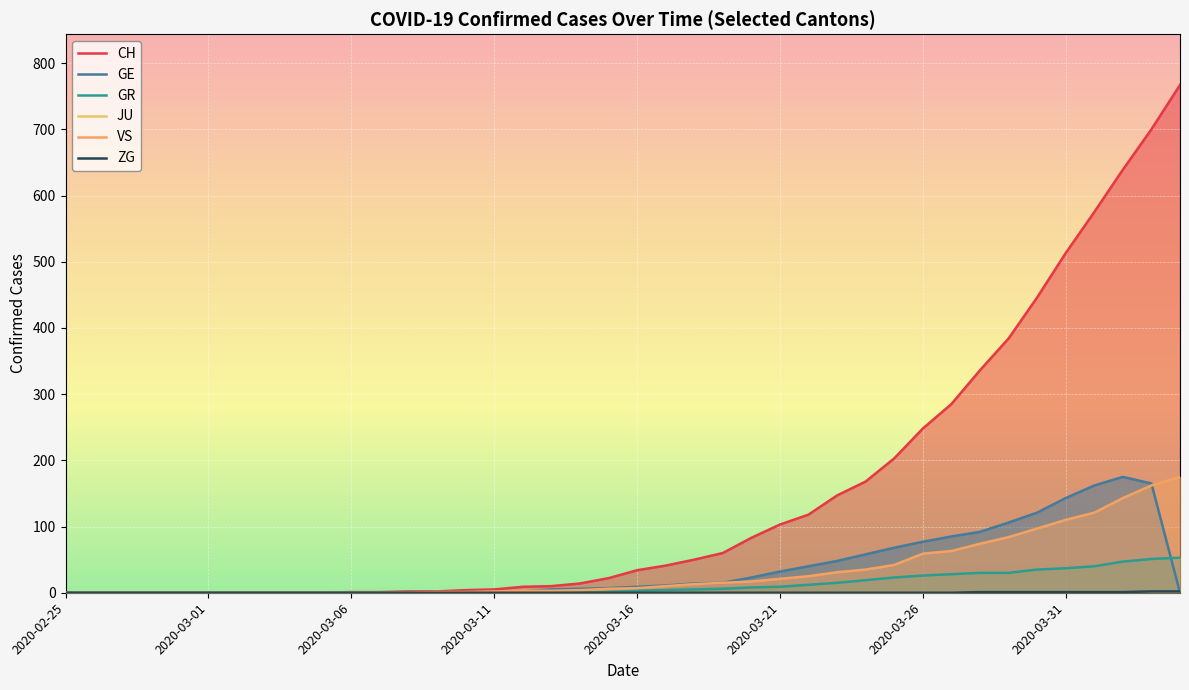

True or false: VS and ZG intersect in this chart.

False